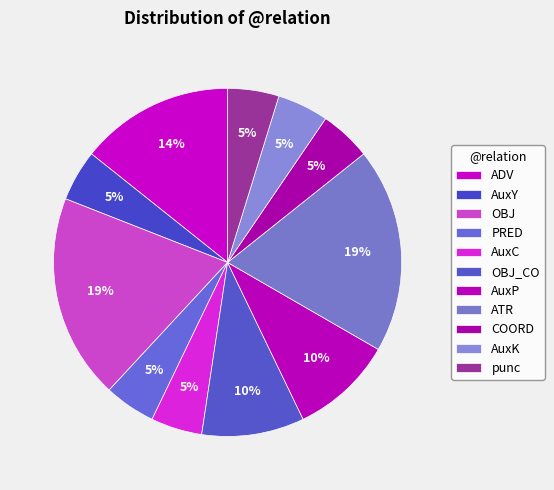

True or false: AuxK accounts for 5% of the total.

True